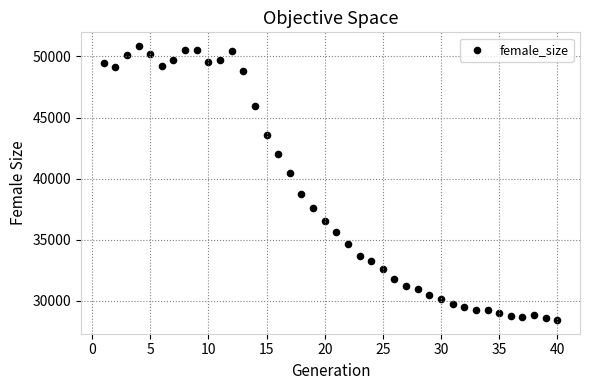

What is the range of X values (max minus min)?

39